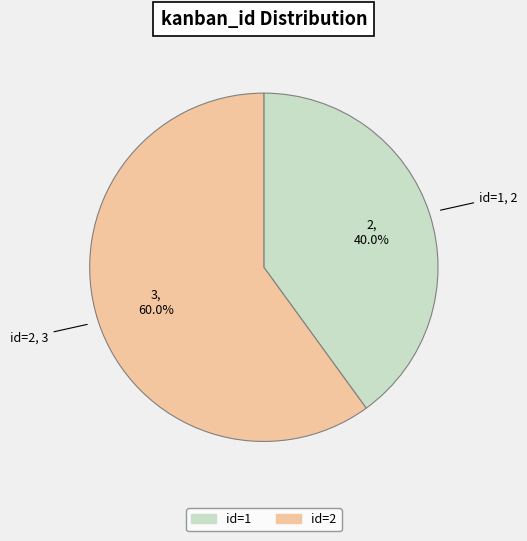

Does any single category account for the majority?

Yes